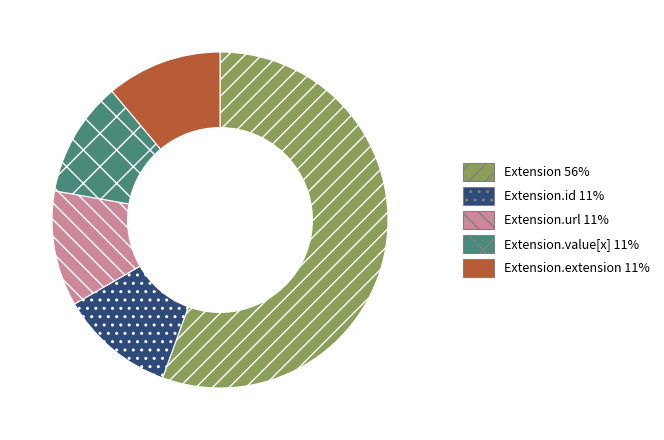

Does any single category account for the majority?

Yes